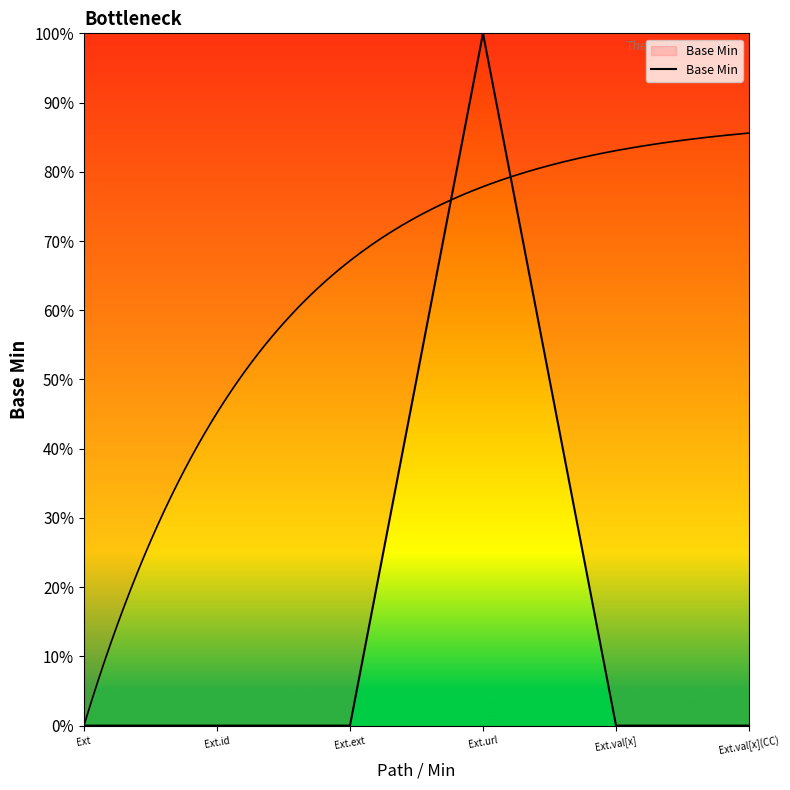

What is the label of the 5th point from the left?

Ext.val[x]